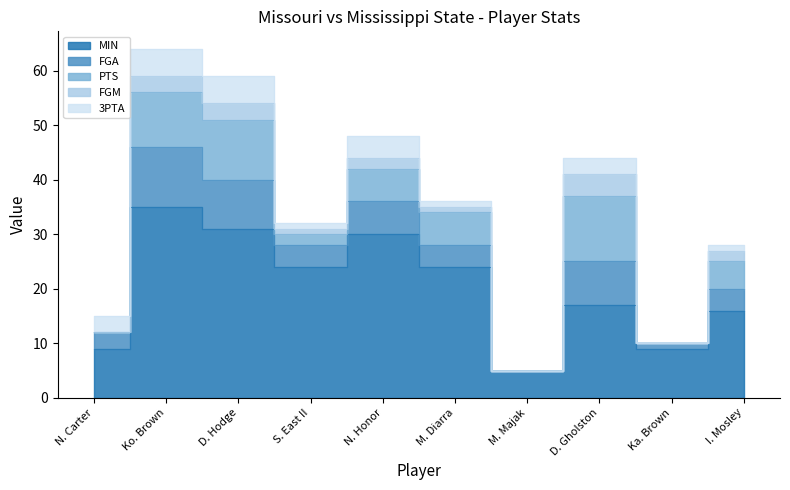

True or false: 3PTA and MIN intersect in this chart.

False